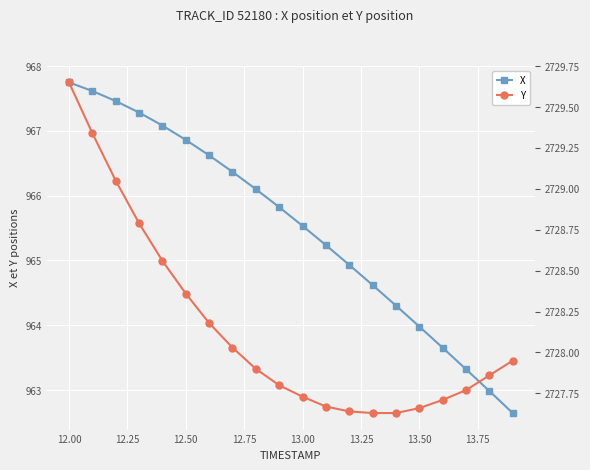

True or false: Y and X cross at least once.

False